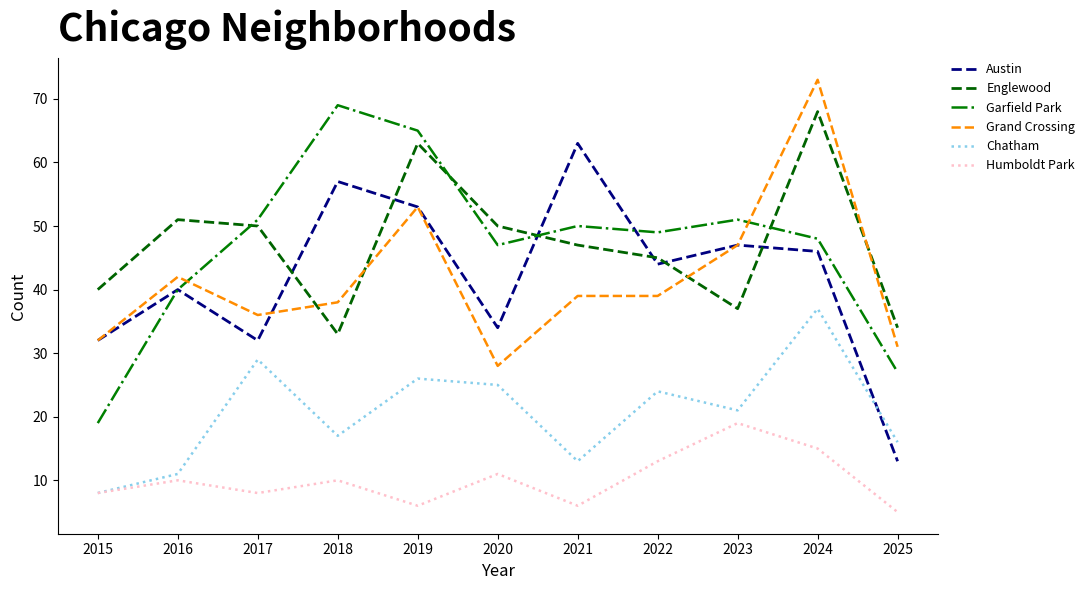

What is the spread (max minus min) of values at 2015?

32